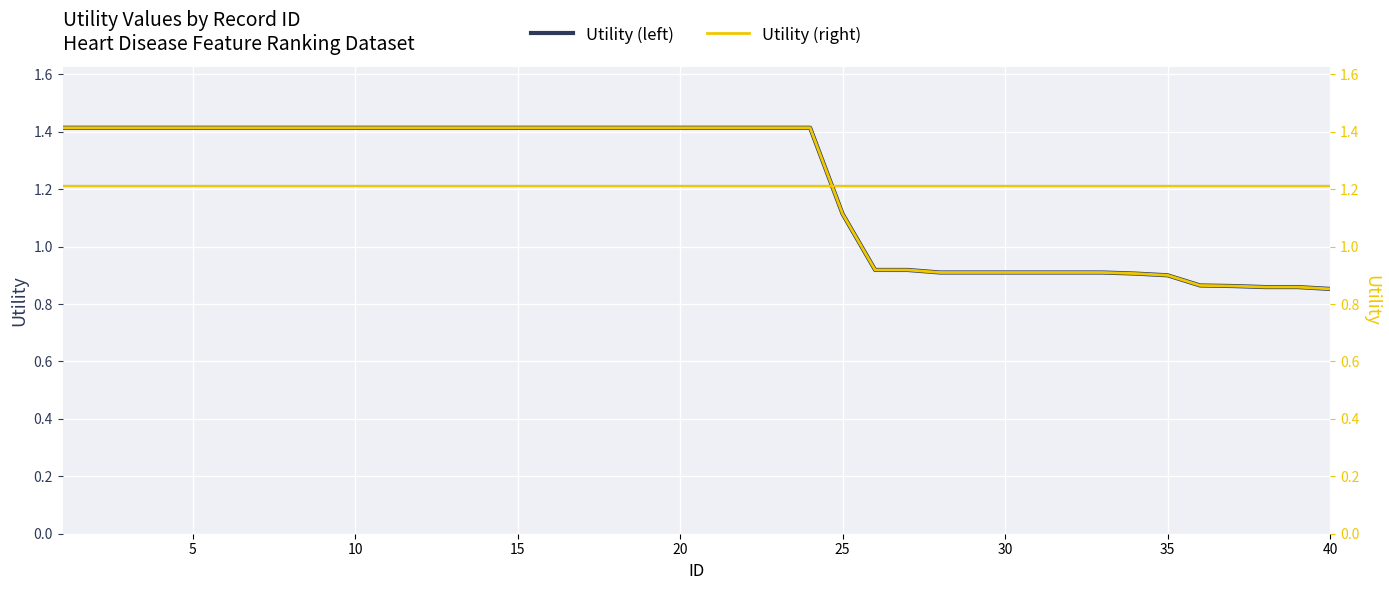

What is the value of the Utility point at the 30th from the left?

0.9